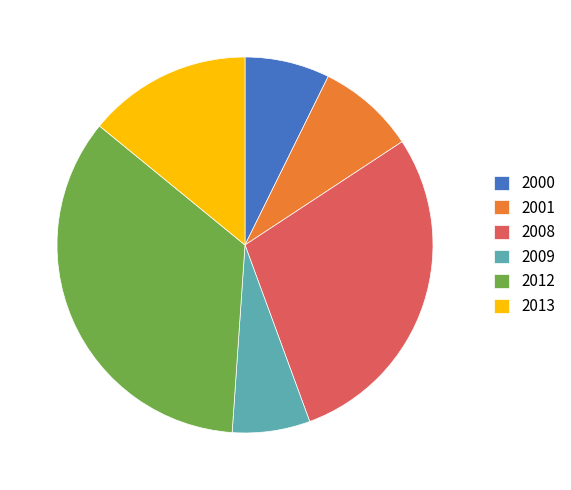

True or false: 2012 accounts for 25% of the total.

False